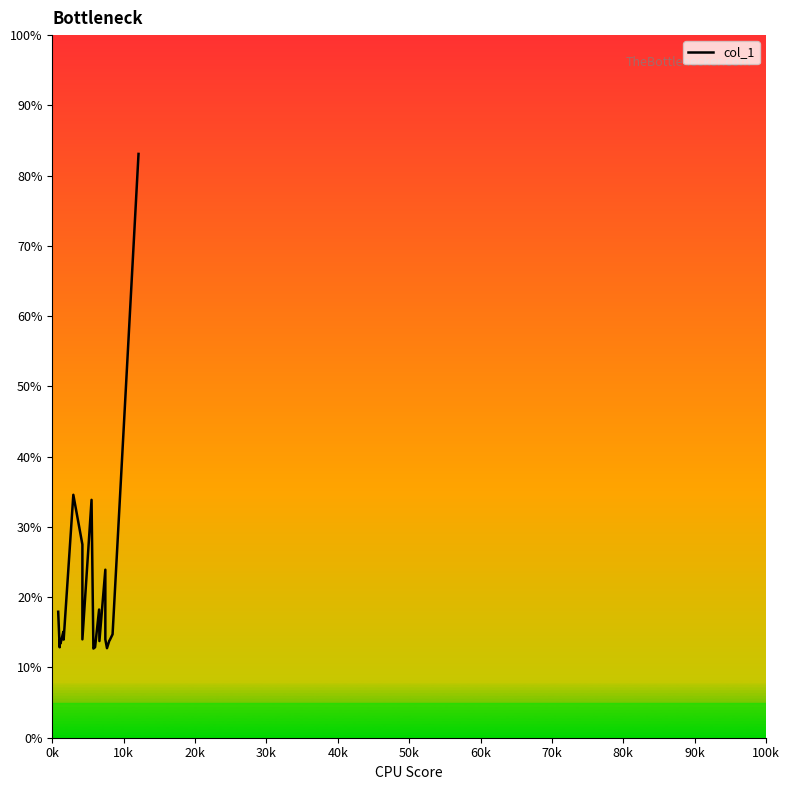

The chart shows a value of 58.0 at 90k. True or false?

False